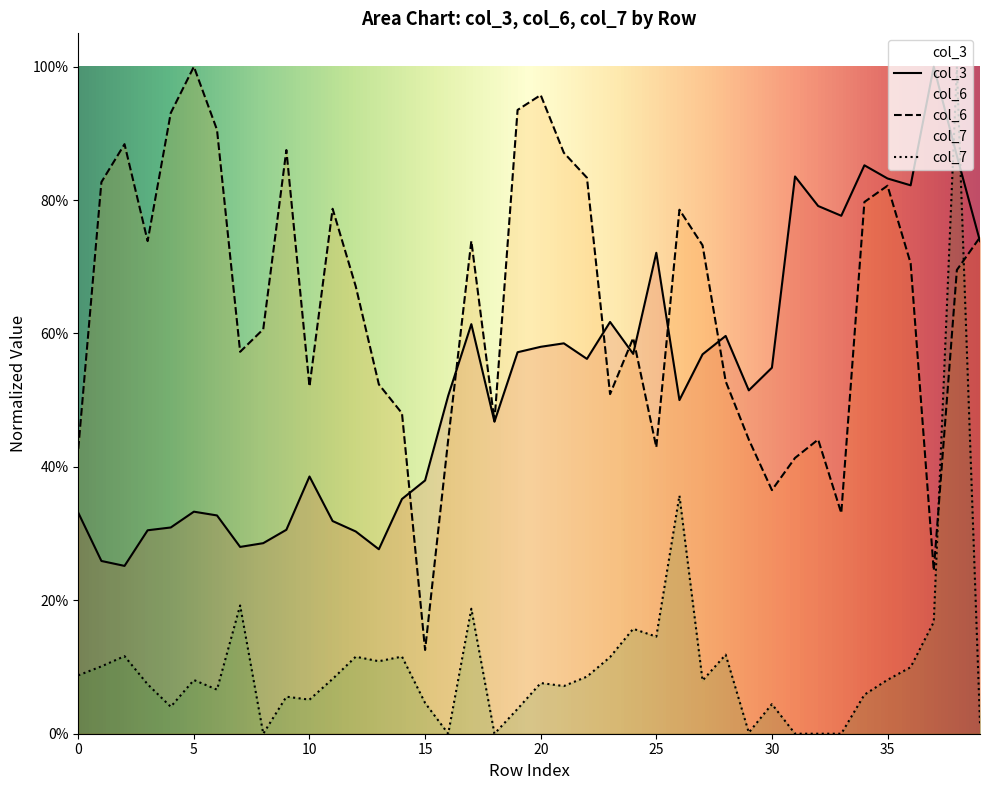

What is the approximate value of col_6 at 39?

0.7